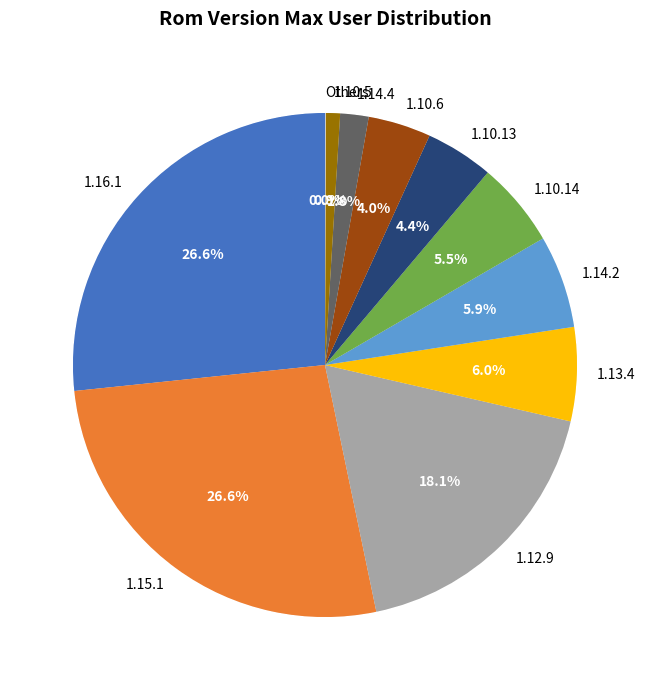

To the nearest percent, what percentage of the pie is 1.14.4?

2%